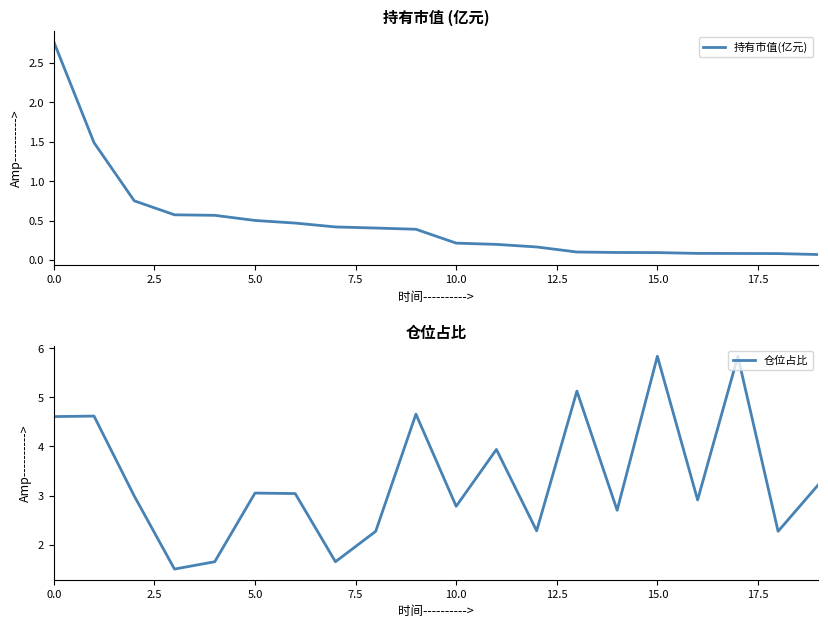

Reading right to left, extract all data points from this chart.

持有市值(亿元): 0.1	0.1	0.1	0.1	0.1	0.1	0.1	0.2	0.2	0.2	0.4	0.4	0.4	0.5	0.5	0.6	0.6	0.8	1.5	2.8
仓位占比: 3.2	2.3	5.8	2.9	5.8	2.7	5.1	2.3	3.9	2.8	4.7	2.3	1.6	3.0	3.0	1.6	1.5	3.0	4.6	4.6